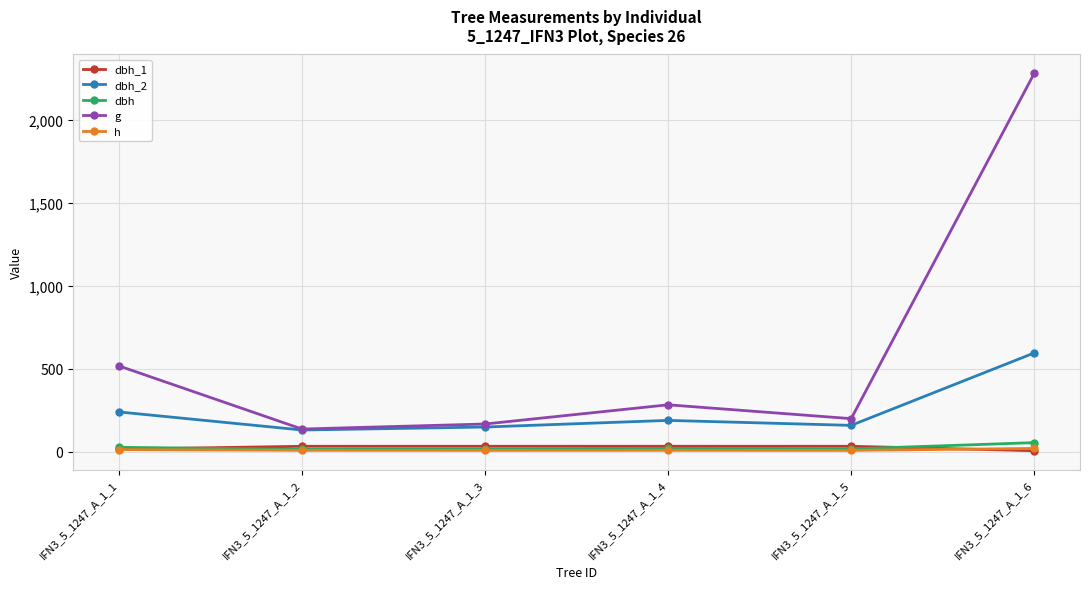

How many categories are shown in the chart?

6